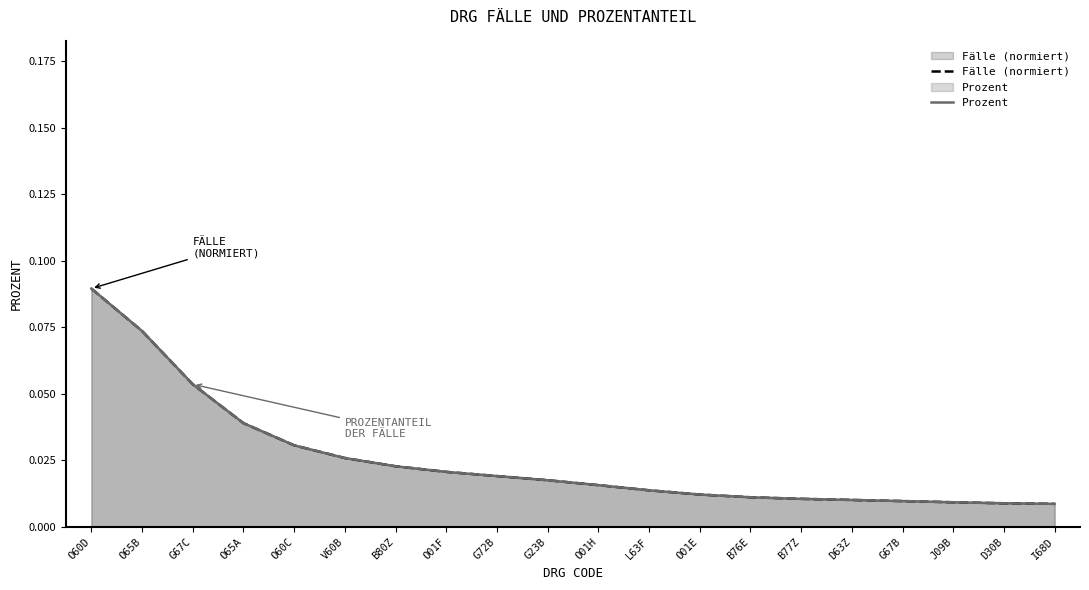

Does the chart have visible grid lines?

No